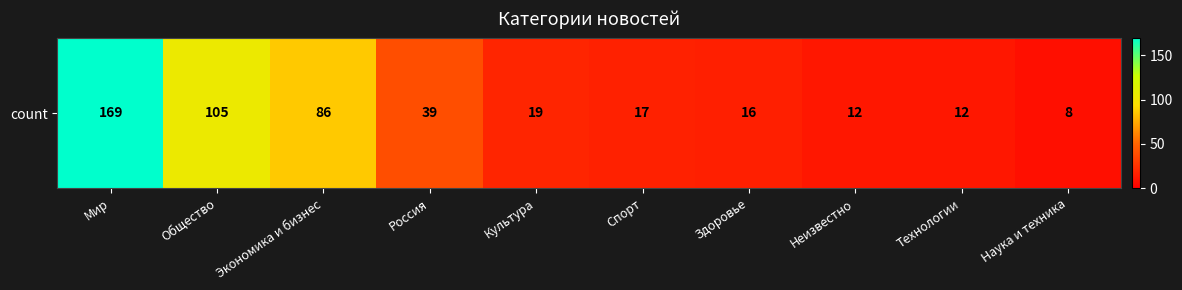

How many distinct data groups are displayed?

1